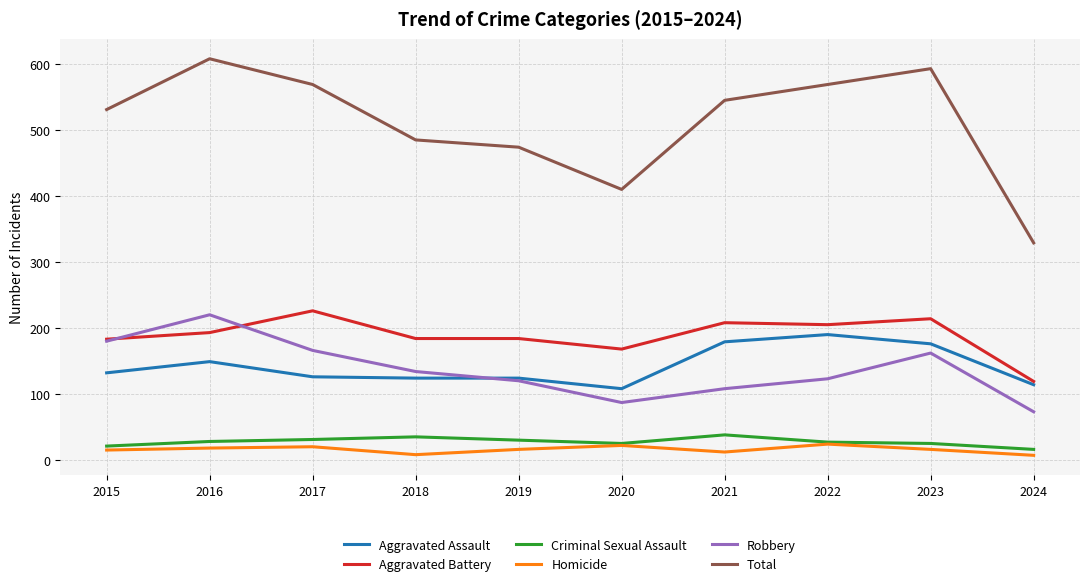

True or false: Criminal Sexual Assault and Total cross at least once.

False